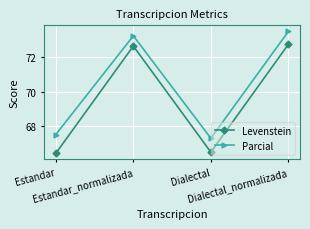

True or false: Parcial and Levenstein intersect in this chart.

False